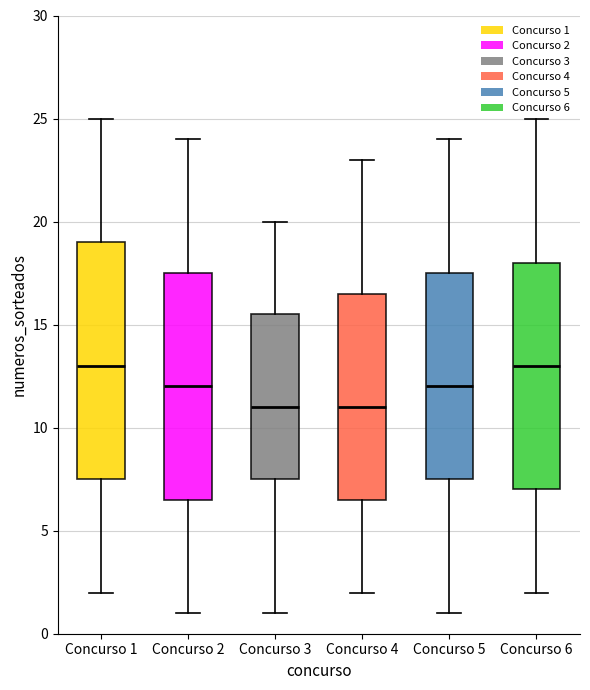

Where does the median line of the box for Concurso 1 sit on the y-axis? The values are not printed on the chart, so give them approximately, as read against the axis.

13.0